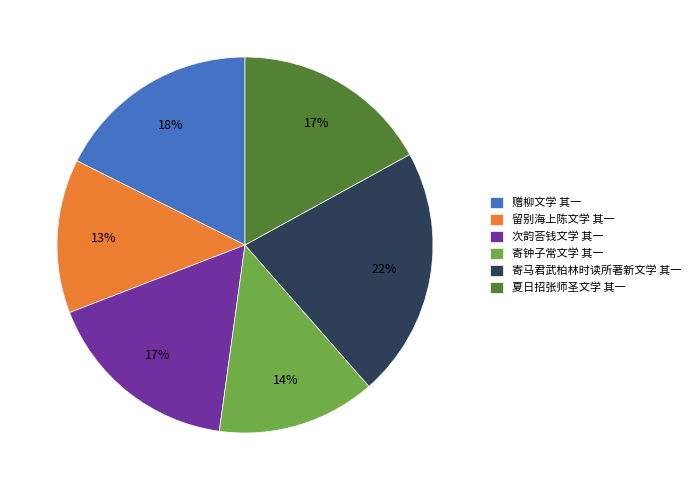

How many segments does this pie chart have?

6